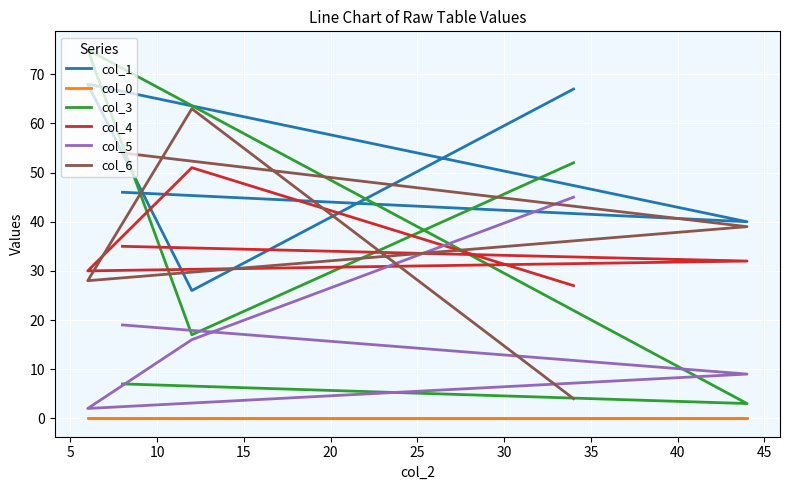

What is the greatest value displayed?

75